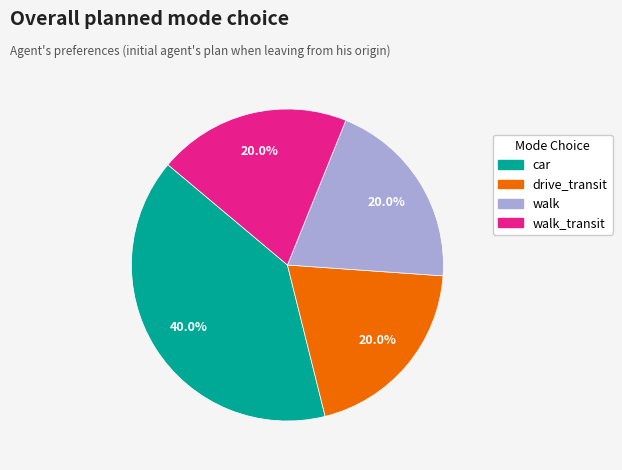

Is there a majority slice in this chart?

No